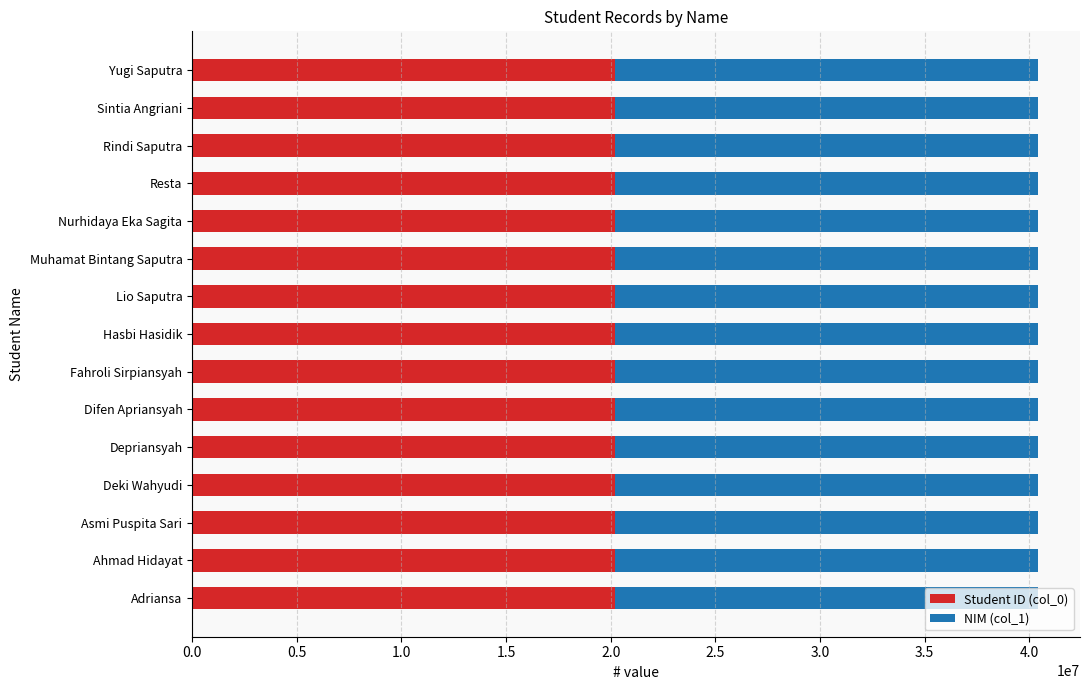

The value of Student ID (col_0) at Rindi Saputra is 20200193.0. True or false?

True